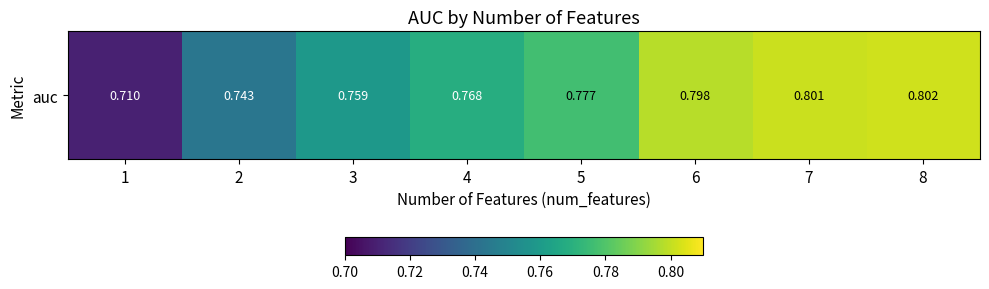

What is the sum of all values?

6.2